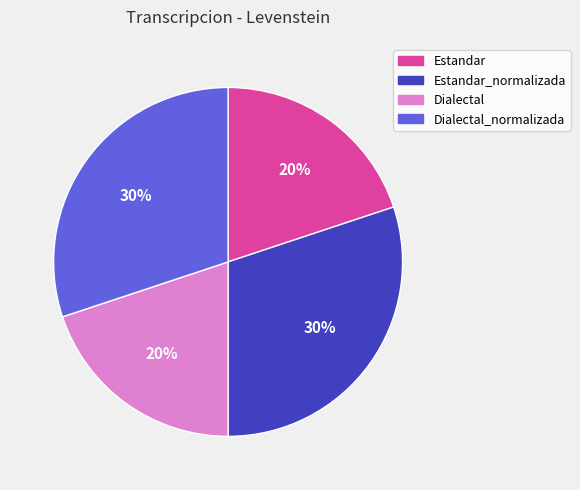

Approximately how many times larger is the value at Estandar_normalizada compared to Dialectal?

1.5